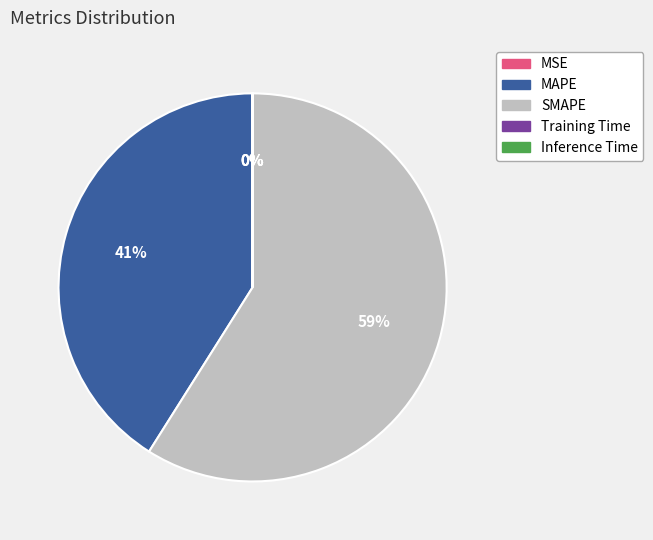

Which slice represents more than half of the pie?

SMAPE